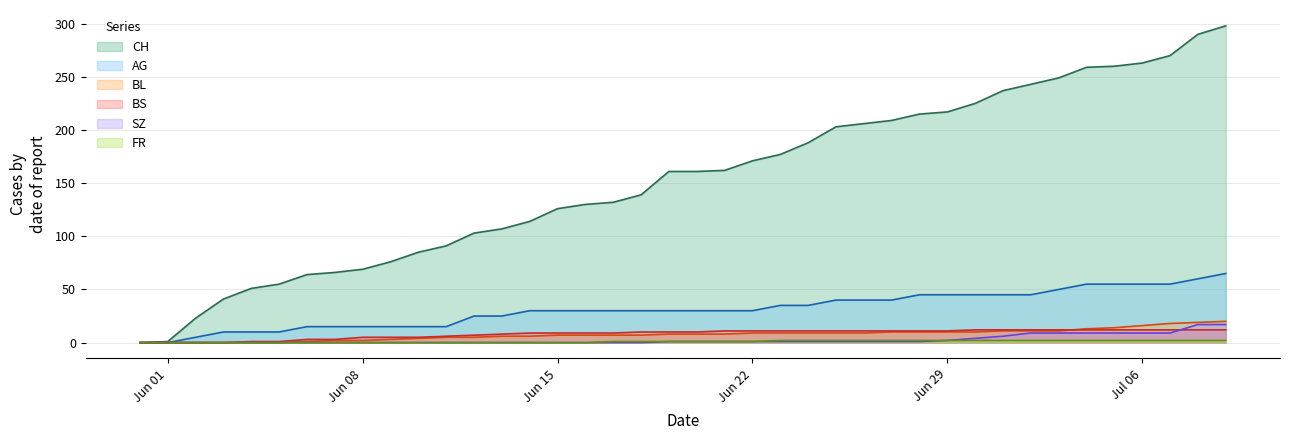

At which label is CH closest to 149?

2020-06-18